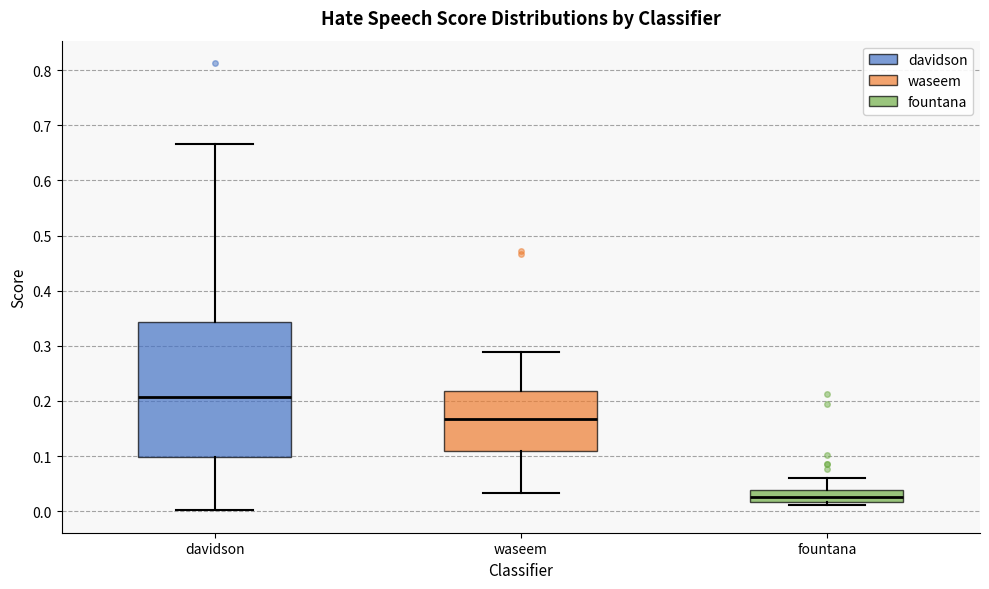

Which box has the lowest median line?

fountana